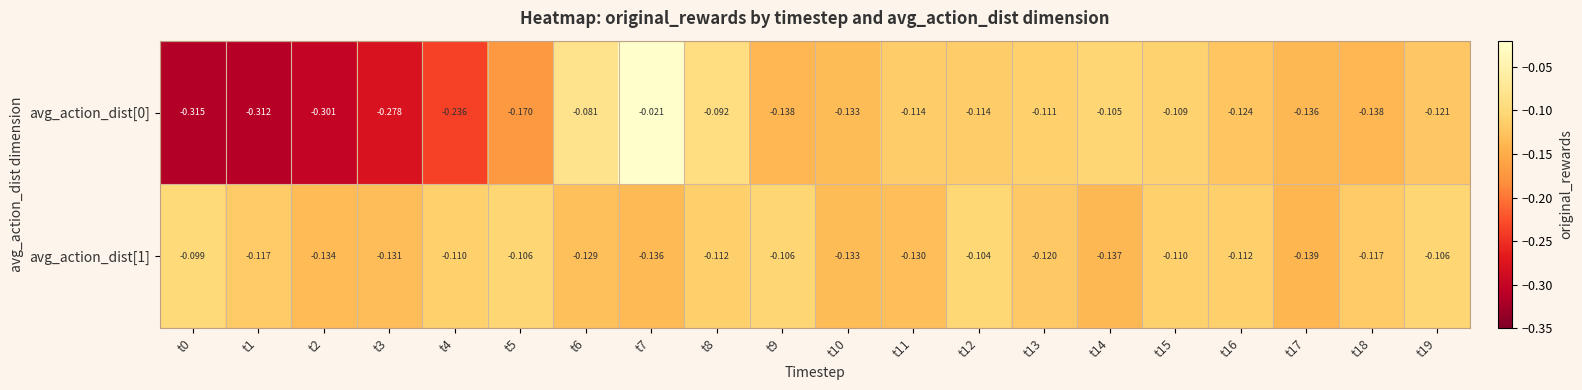

Is the value of avg_action_dist[1] at t14 greater than the value of avg_action_dist[0] at t18?

Yes